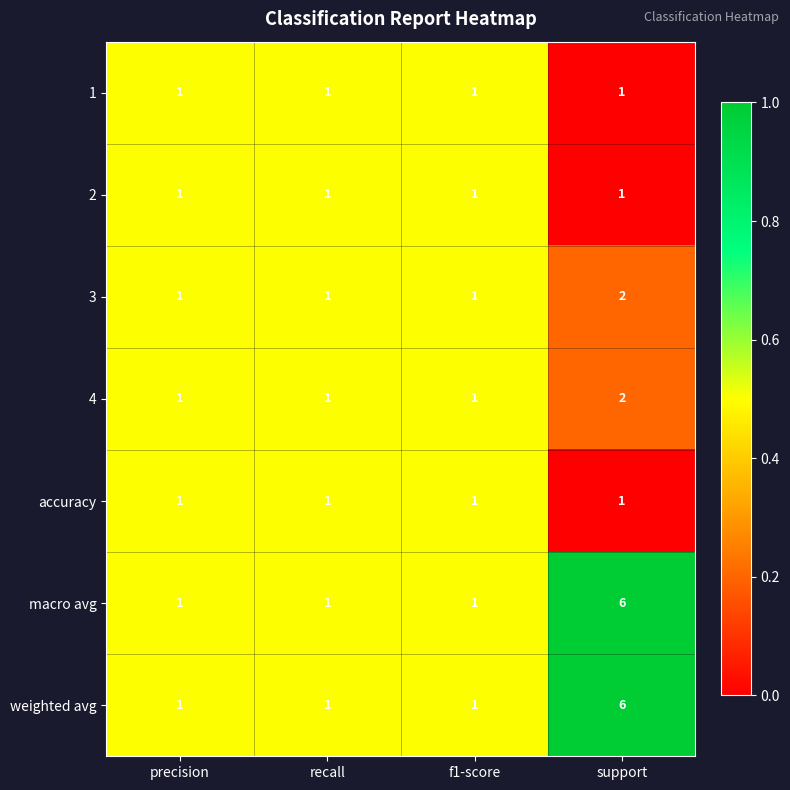

Reading left to right, extract all data points from this chart.

1: 1	1	1	1
2: 1	1	1	1
3: 1	1	1	2
4: 1	1	1	2
accuracy: 1	1	1	1
macro avg: 1	1	1	6
weighted avg: 1	1	1	6